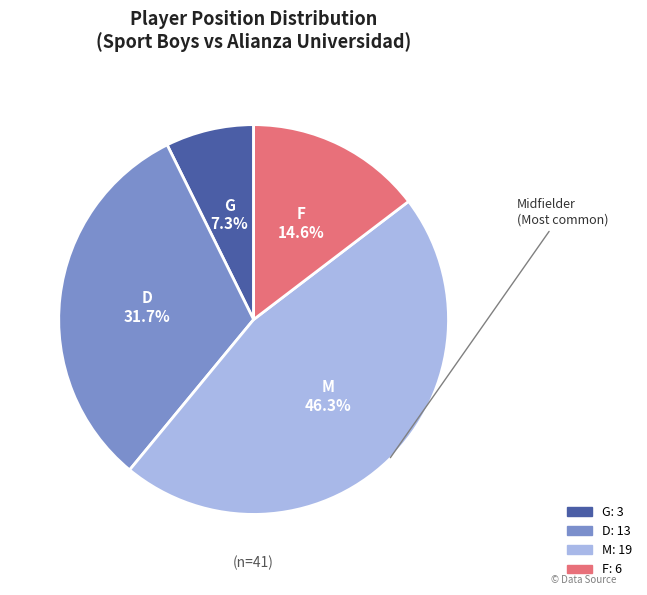

To the nearest percent, what portion does F represent?

15%